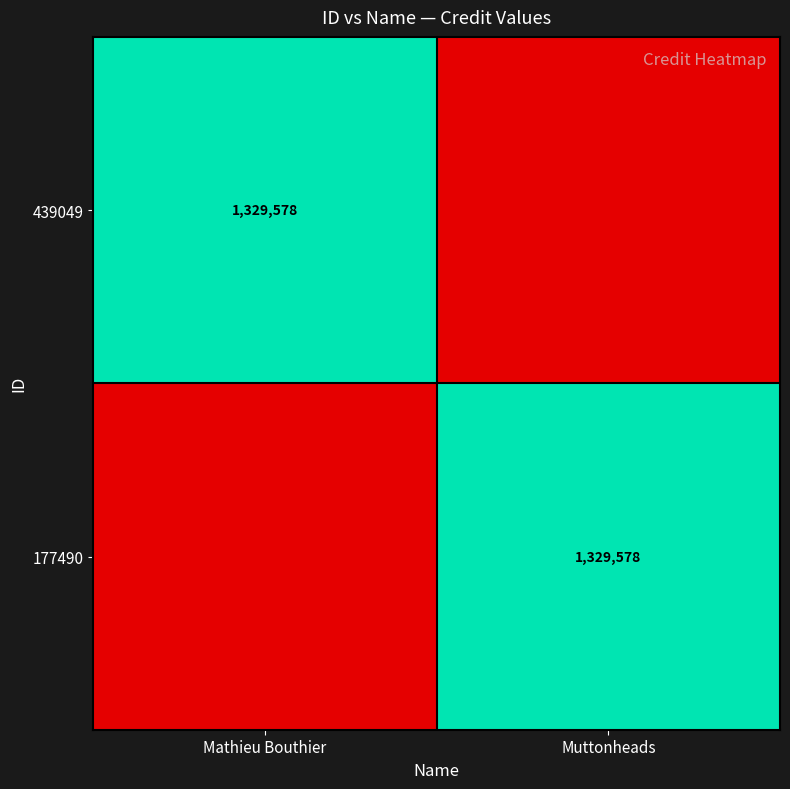

What is the spread (max minus min) of values at Muttonheads?

1329578